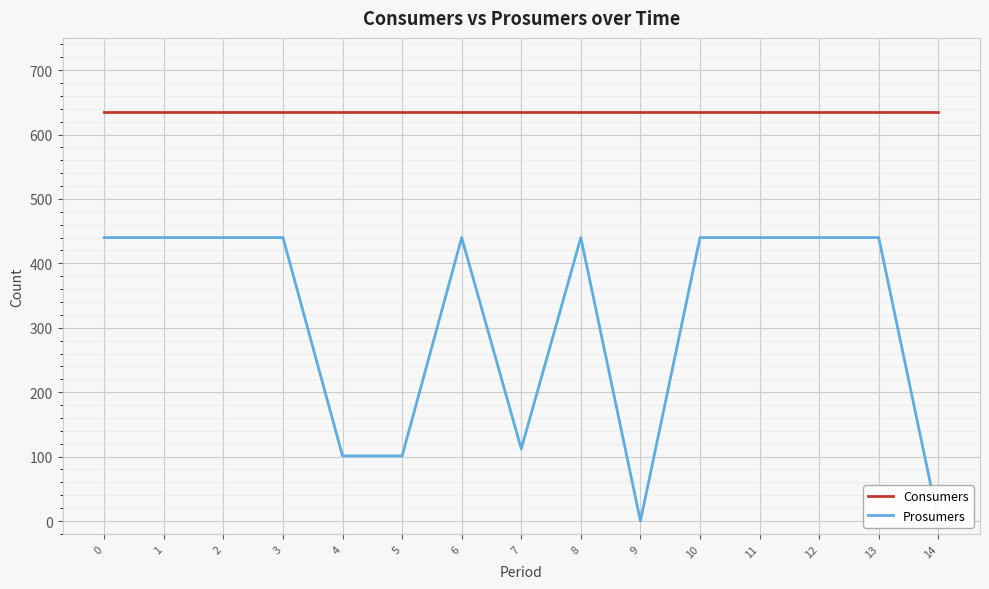

What is the average value of the Prosumers series?

314